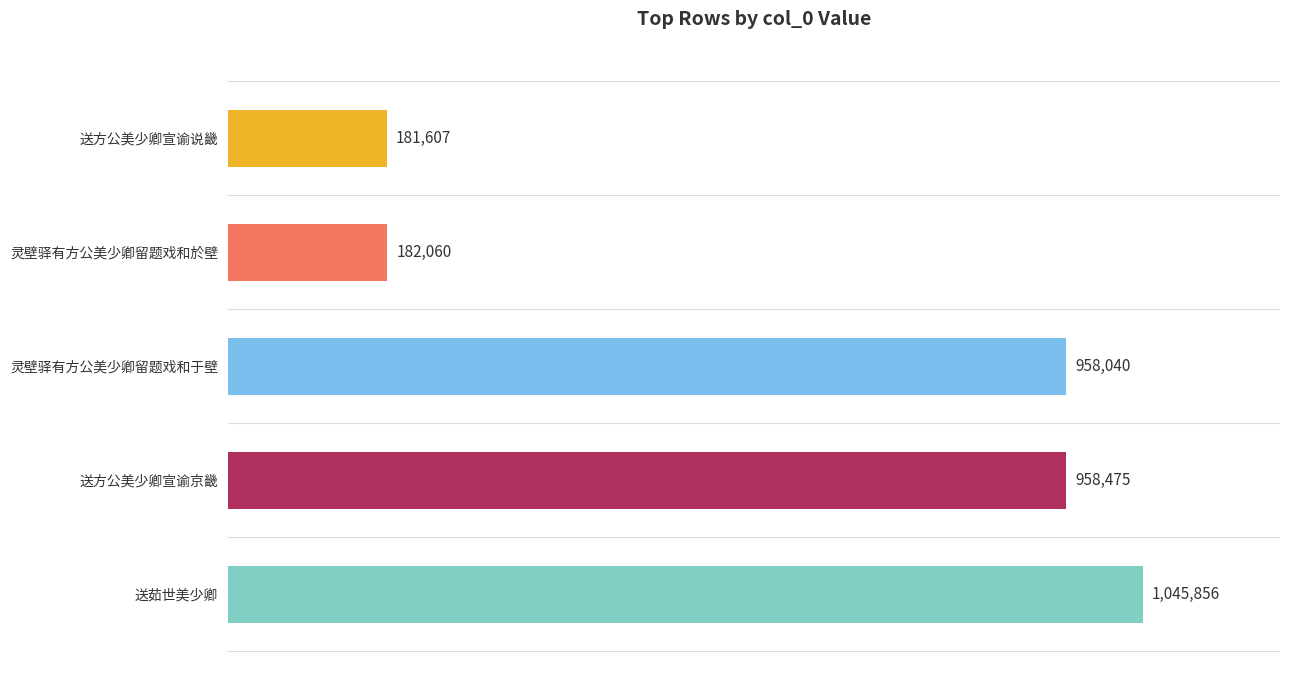

Are the bars horizontal?

Yes